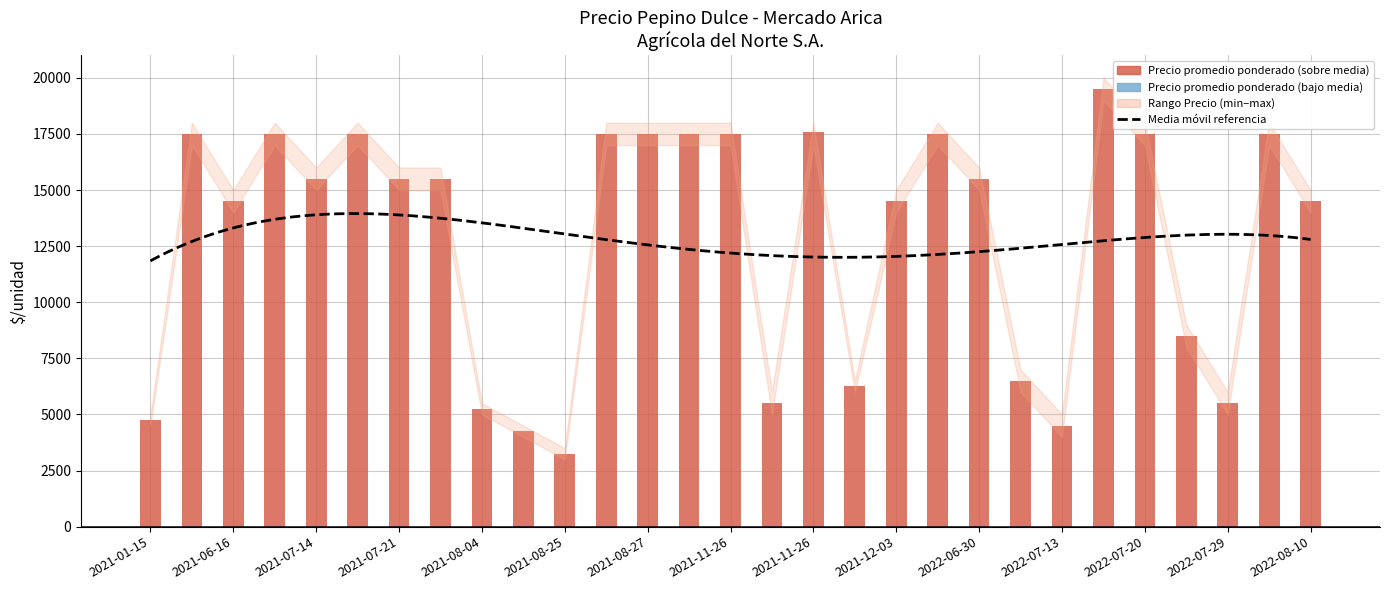

Where is Precio minimo nearest to the value 11000?

2021-06-16